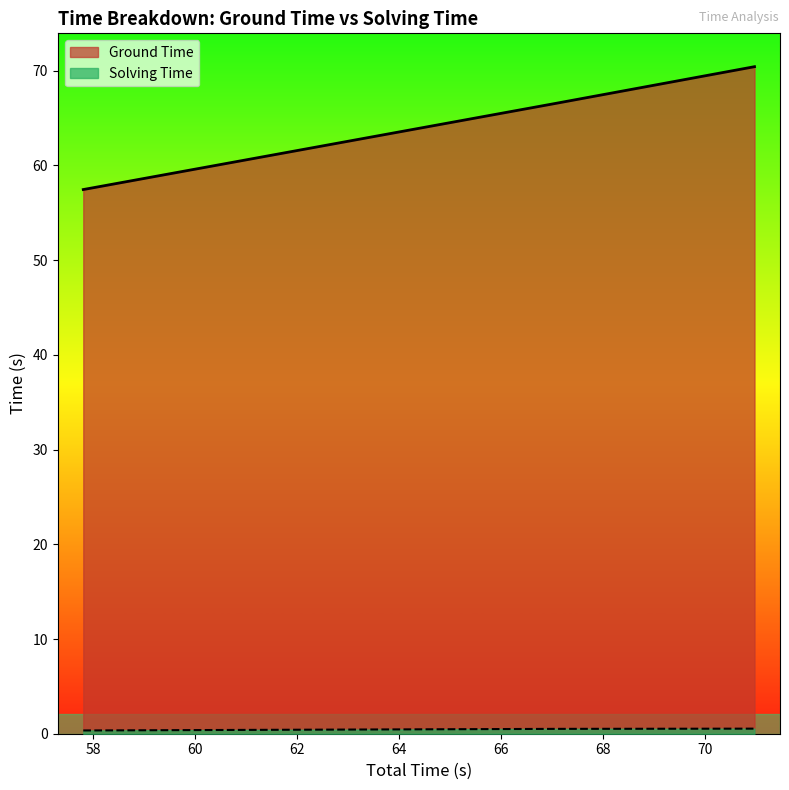

What is the label of the 4th point from the left?

70.96772909164429